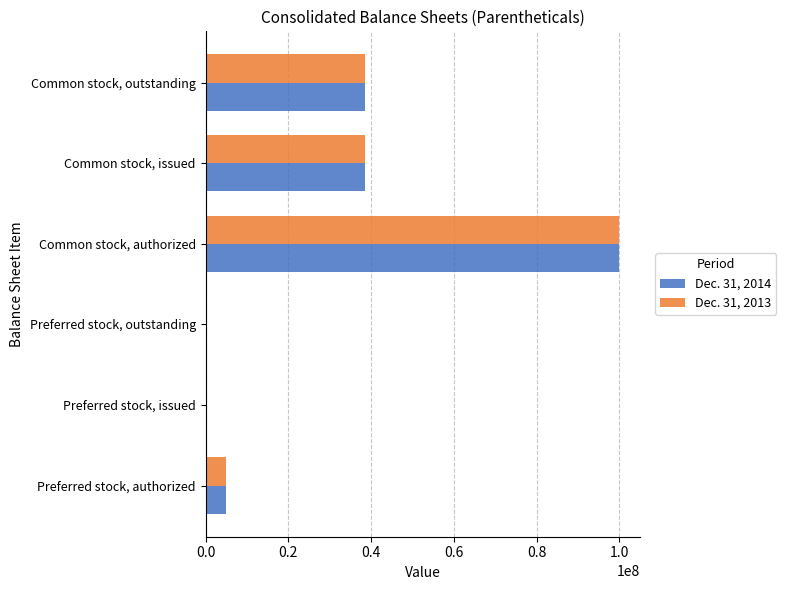

At which label does Dec. 31, 2013 reach its peak?

Common stock, authorized